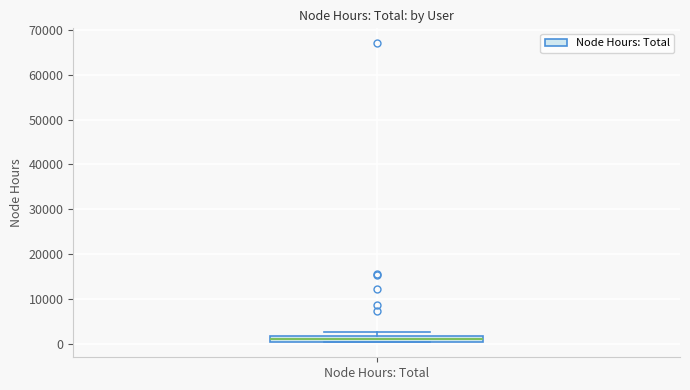

Where is the lower edge of the box for Node Hours: Total on the y-axis? The values are not printed on the chart, so give them approximately, as read against the axis.

1000